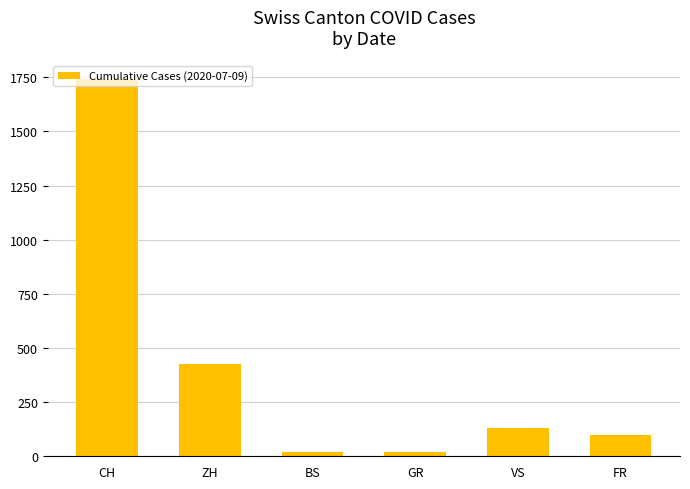

What is the smallest value displayed?

18